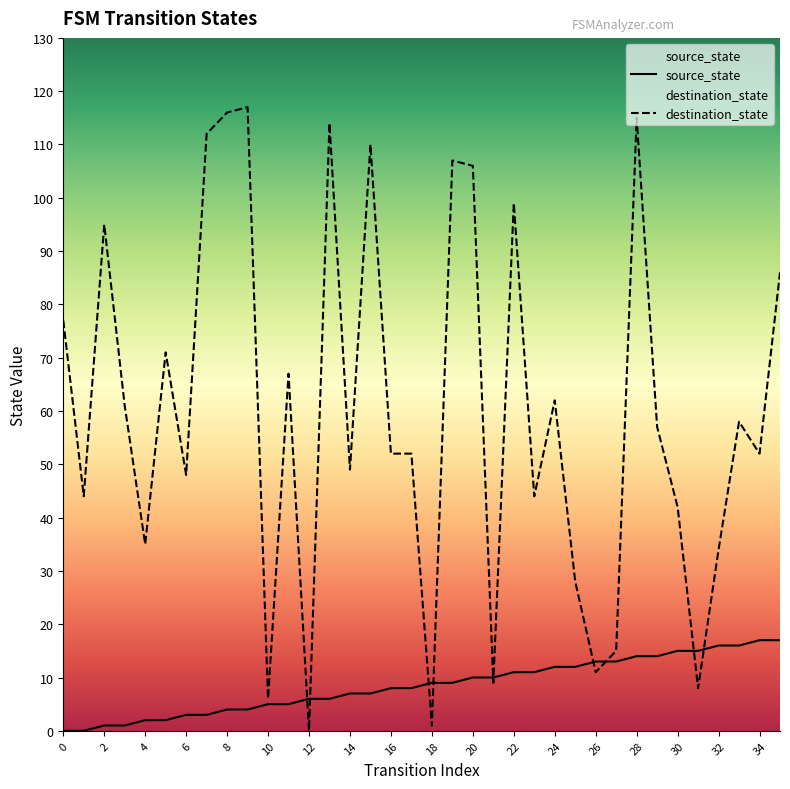

How many lines are shown in the chart?

2